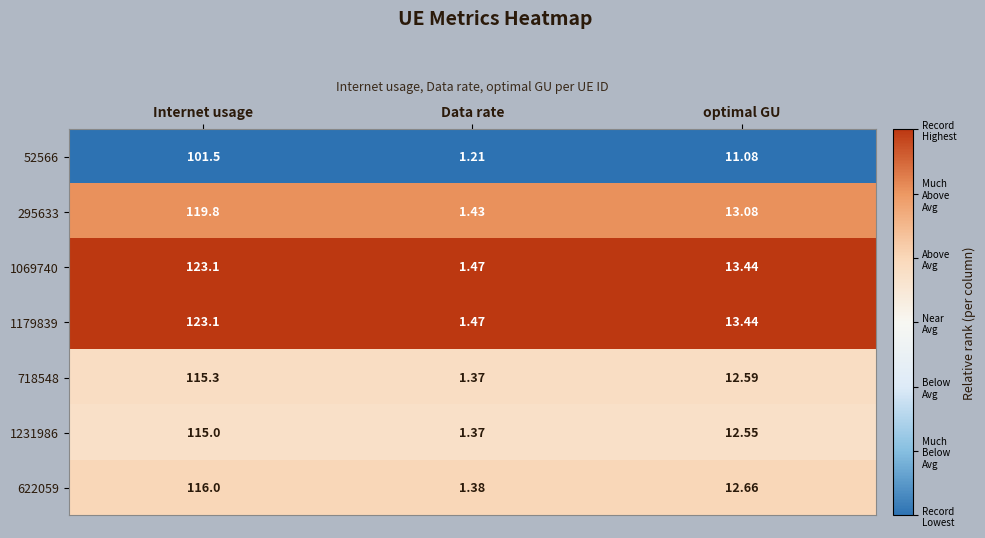

How many categories are shown in the chart?

3